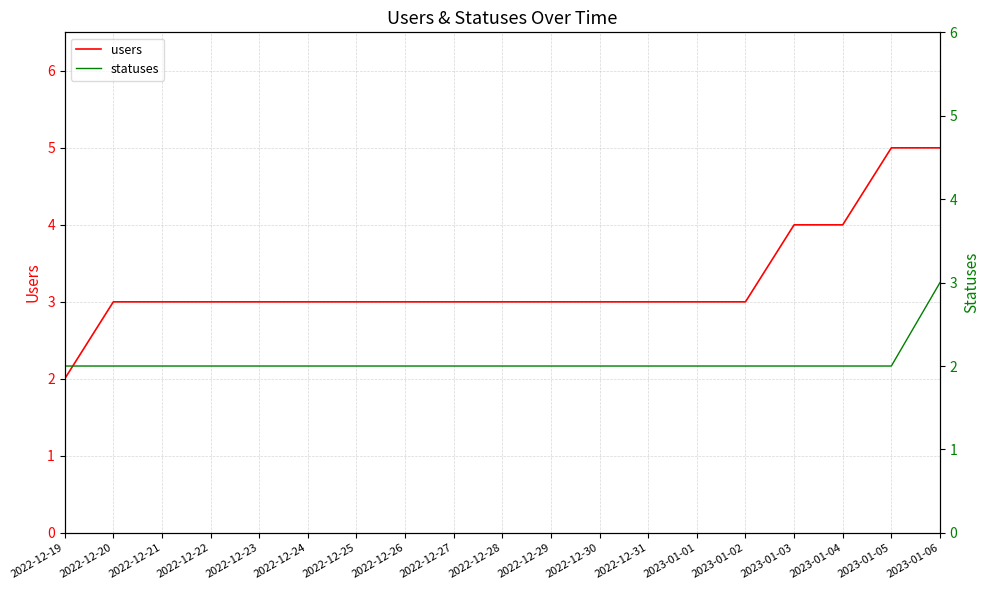

At which label does users reach its peak?

2023-01-05